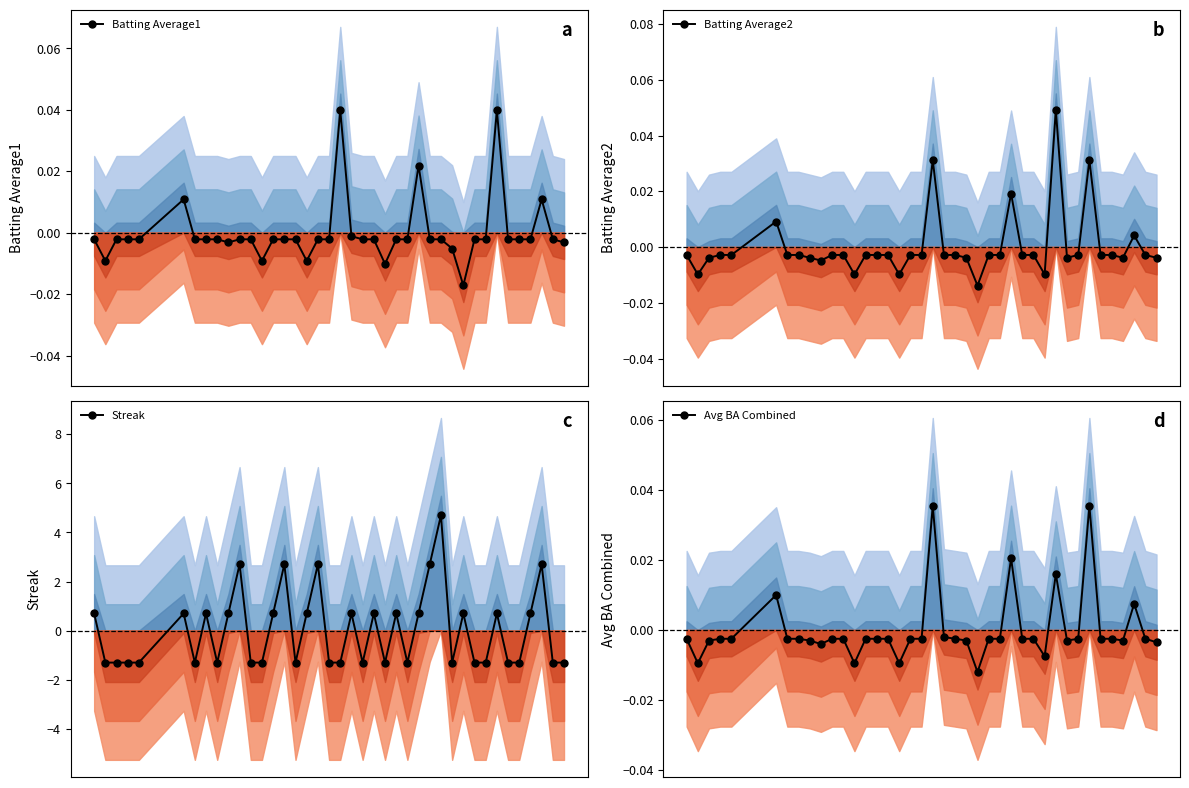

What is the difference between the maximum and second lowest values in the Batting Average1 series?

0.1